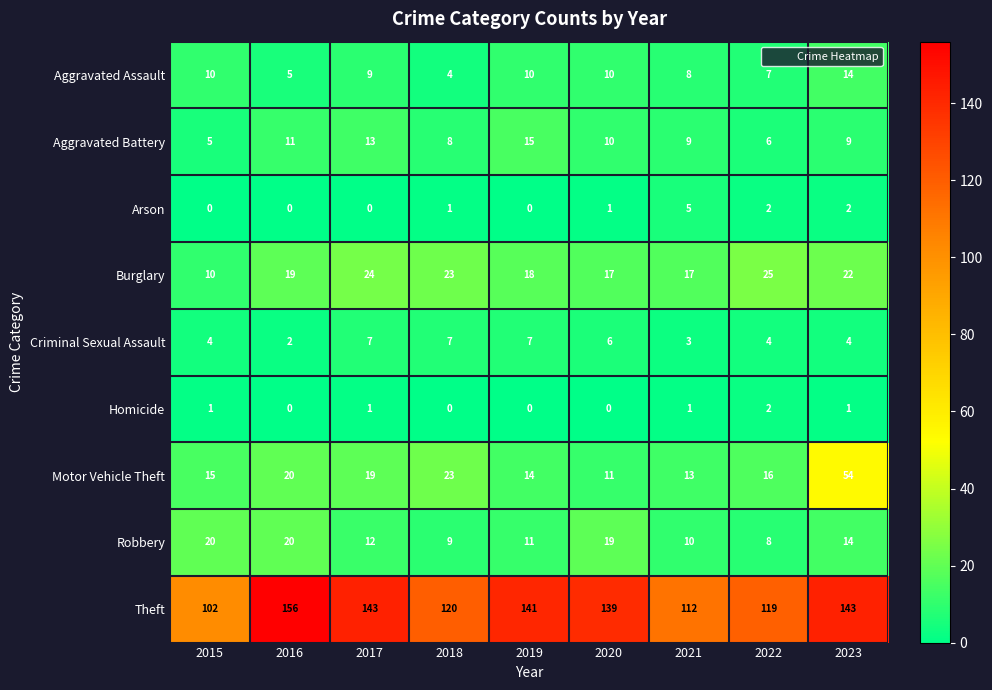

At which category is the sum across all series the highest?

2023